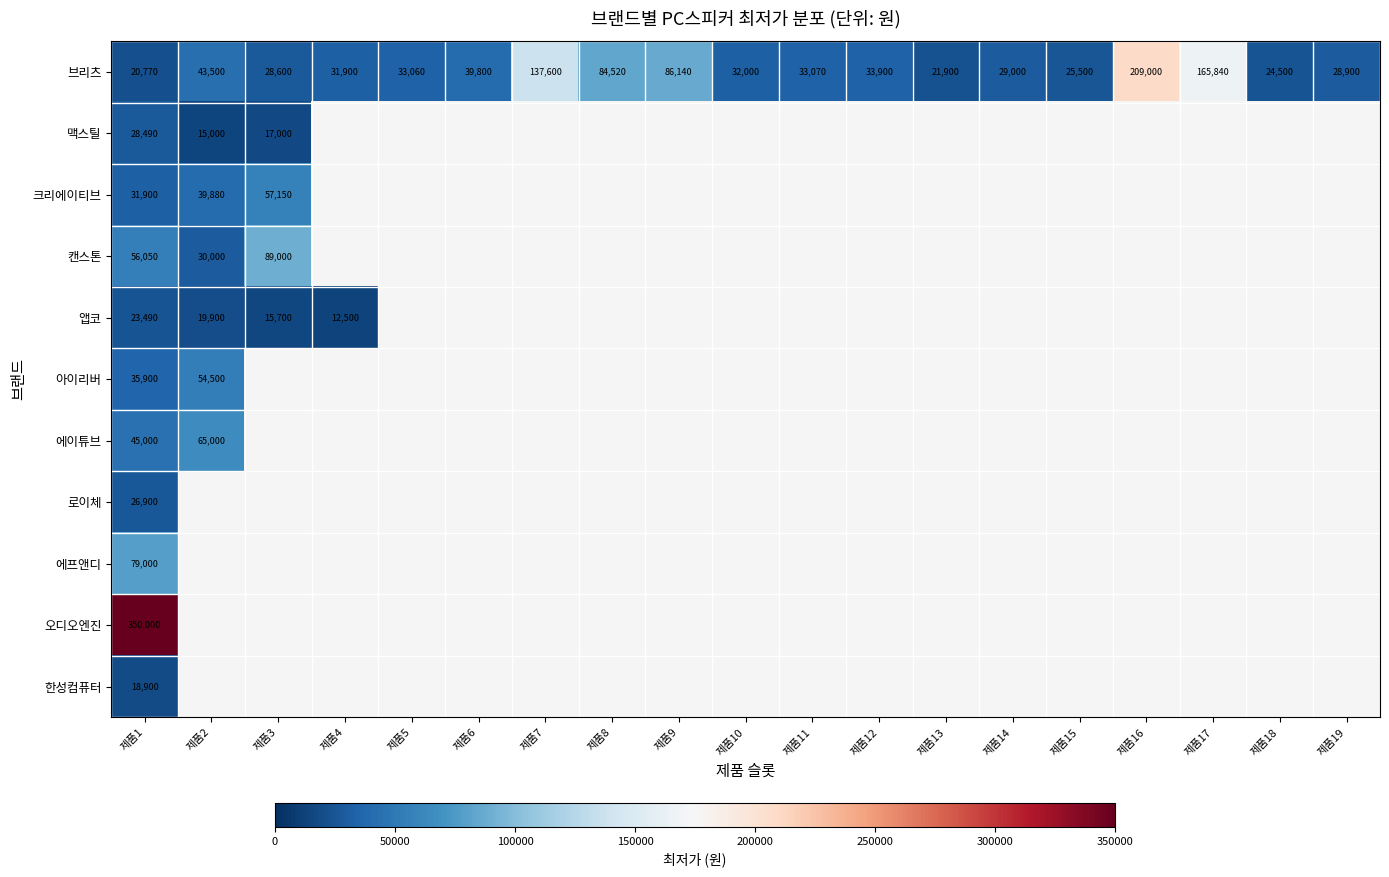

The 캔스톤 series shows 25981 at 제품3. True or false?

False